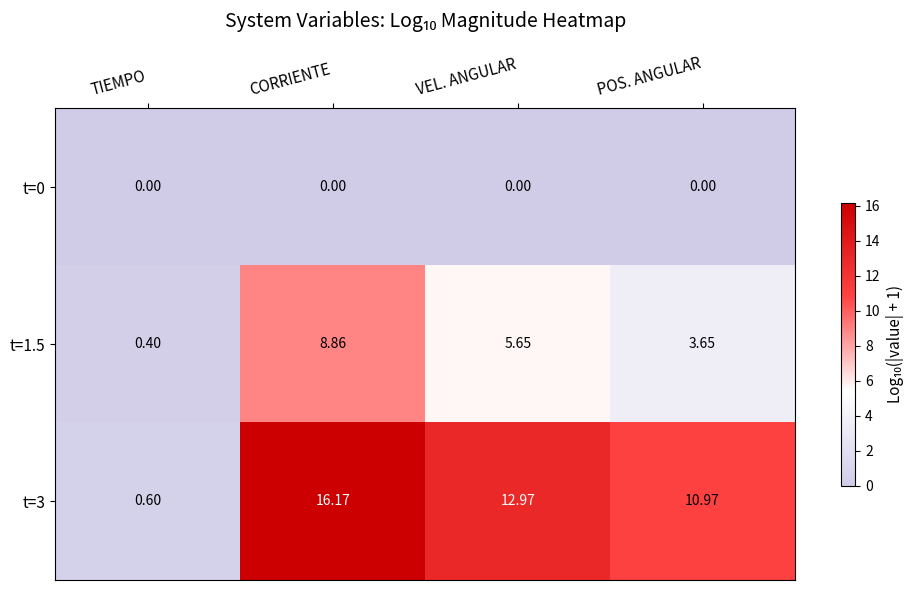

Where is t=1.5 nearest to the value 4?

POS. ANGULAR